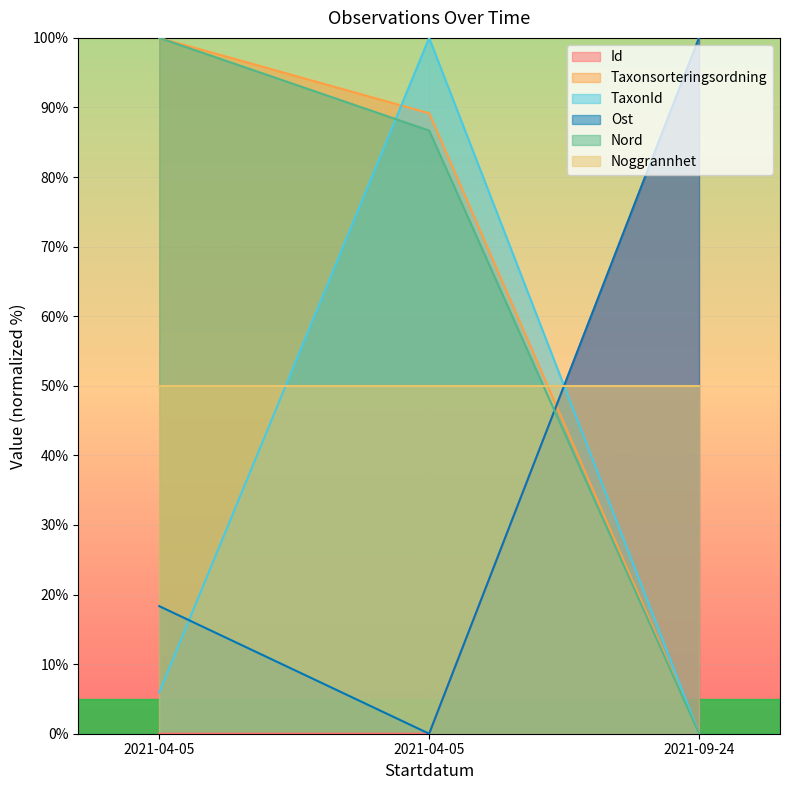

Count the number of categories in the chart.

3